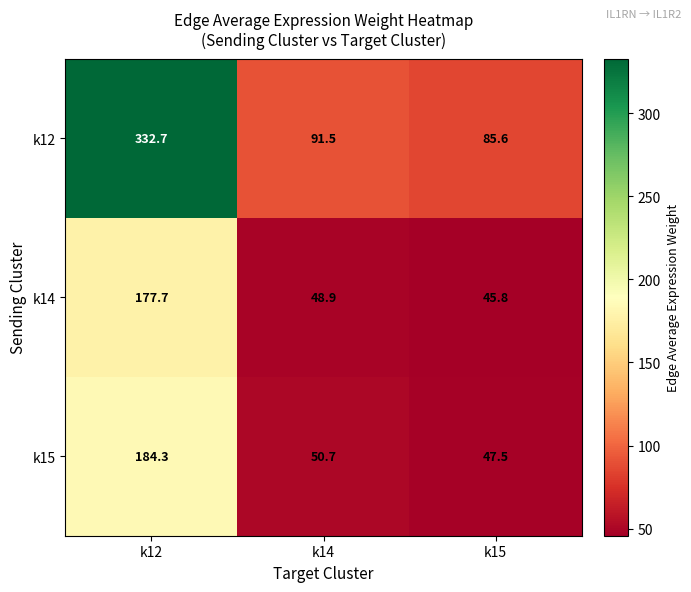

How many values in the k14 series are below 48?

1